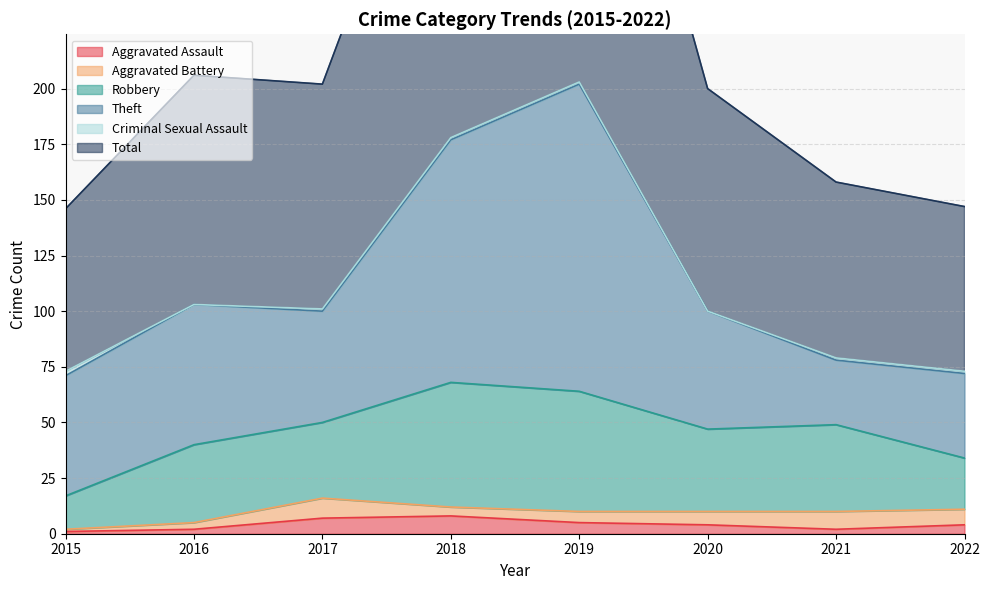

Reading left to right, extract all data points from this chart.

Aggravated Assault: 2015=1	2016=2	2017=7	2018=8	2019=5	2020=4	2021=2	2022=4
Aggravated Battery: 2015=1	2016=3	2017=9	2018=4	2019=5	2020=6	2021=8	2022=7
Robbery: 2015=15	2016=35	2017=34	2018=56	2019=54	2020=37	2021=39	2022=23
Theft: 2015=54	2016=63	2017=50	2018=109	2019=138	2020=53	2021=29	2022=38
Criminal Sexual Assault: 2015=2	2016=0	2017=1	2018=1	2019=1	2020=0	2021=1	2022=1
Total: 2015=73	2016=103	2017=101	2018=178	2019=204	2020=100	2021=79	2022=74